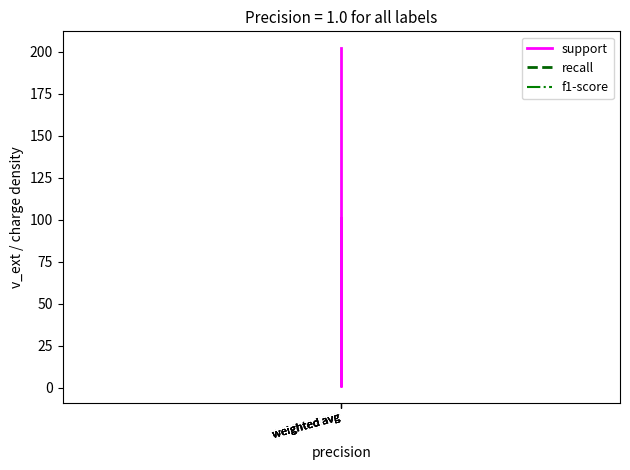

Count the number of data series in this chart.

3